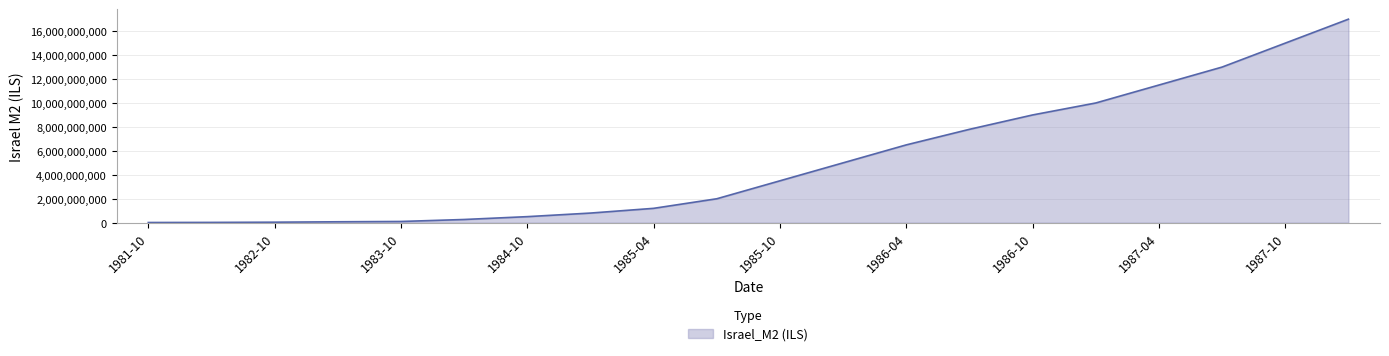

What is the maximum value shown in the chart?

17000000000